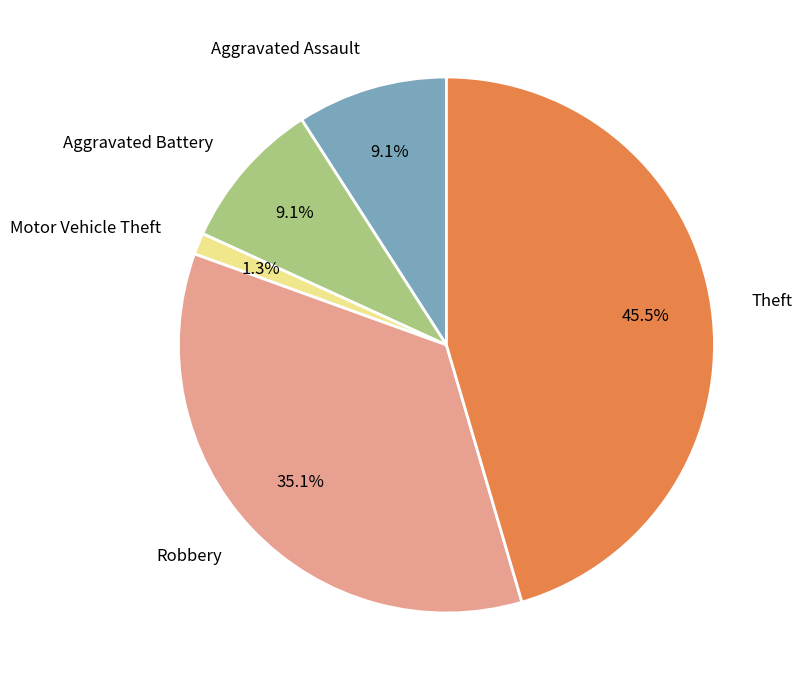

Is there any slice that represents more than half of the pie?

No